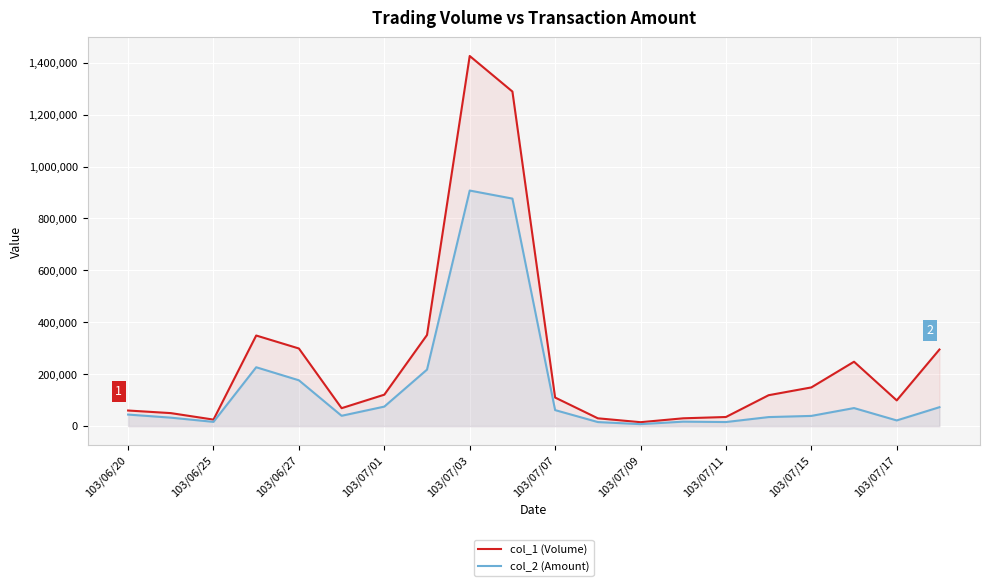

How many values in the col_2 (Amount) series exceed 44400?

9